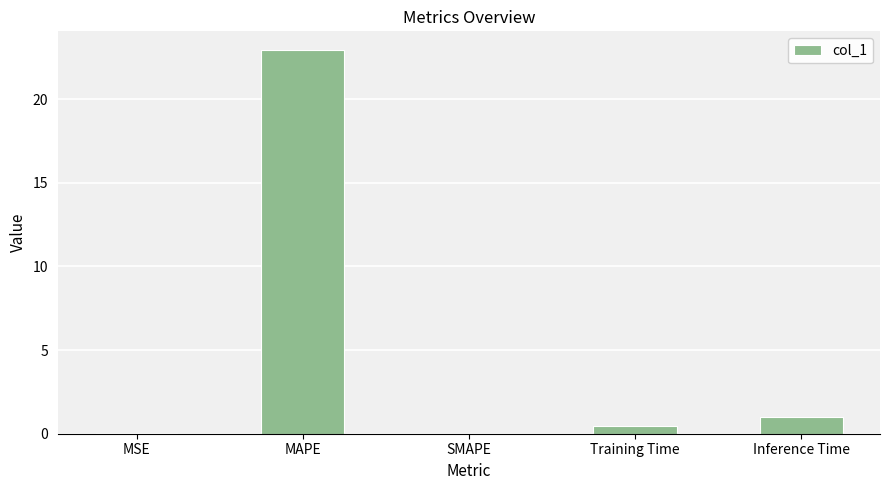

What is the change in value from SMAPE to Inference Time?

+1.0